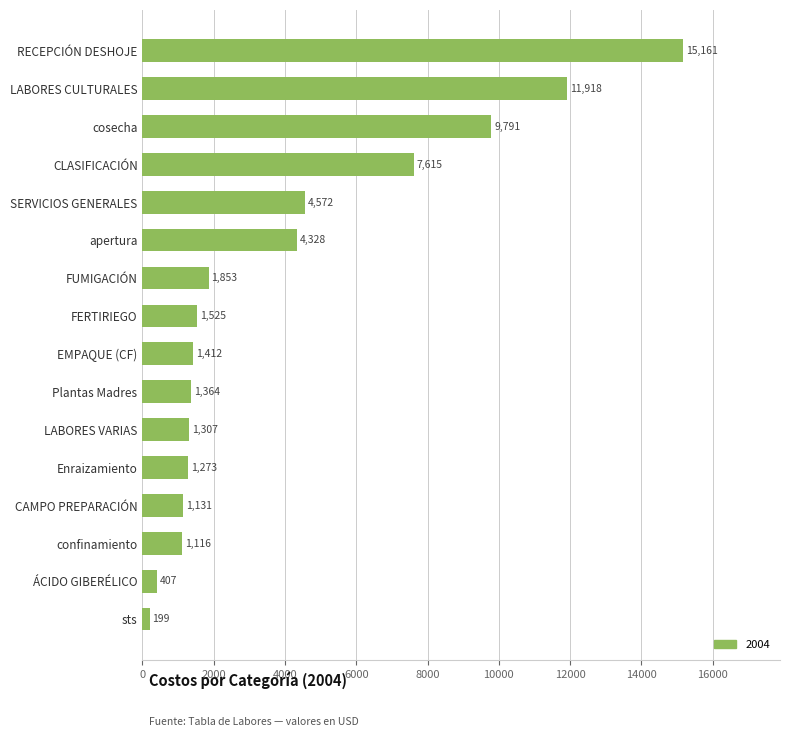

What is the greatest value displayed?

15160.8